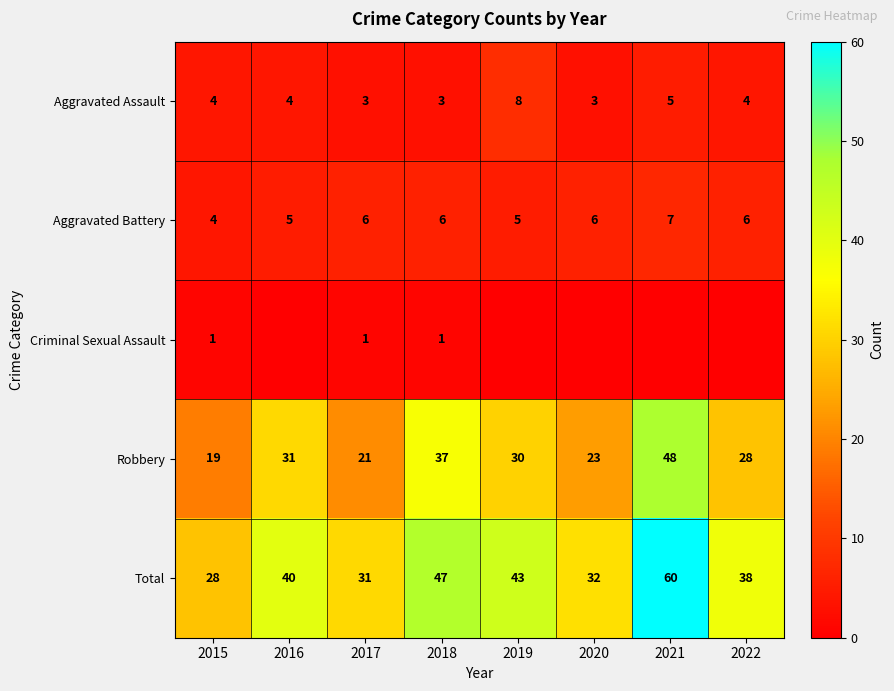

Is it true that Aggravated Assault equals 8 at 2021?

False